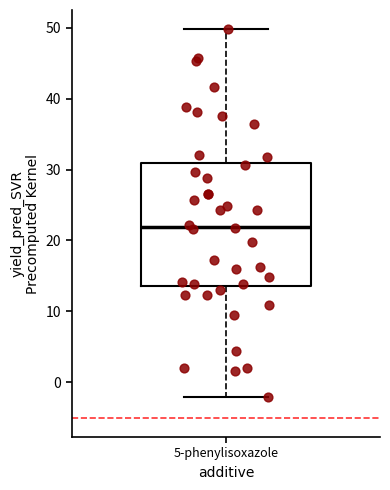

Transcribe this box plot: give where the median line is, the range the box spans, and where the two whiskers end, as read against the y-axis. The values are not printed on the chart, so give them approximately, as read against the axis.

median 22, box 14 to 31, whiskers -2 to 50